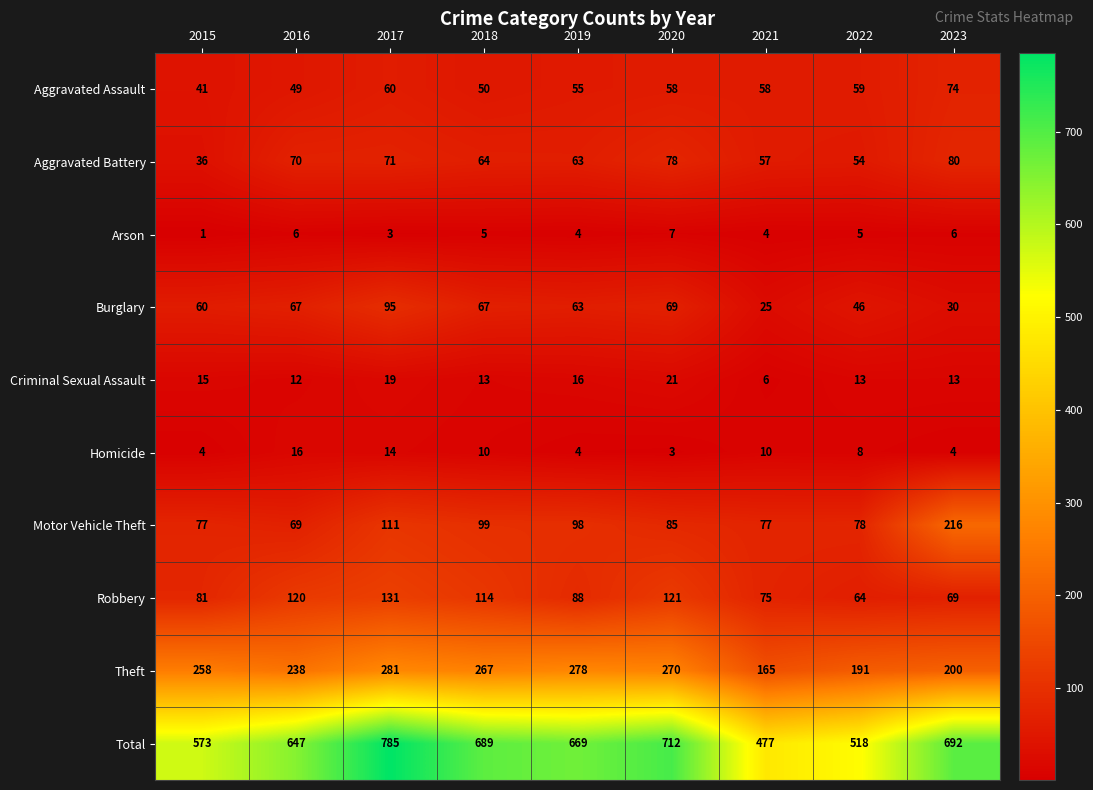

List the series in order of their peak value, highest first.

Total, Theft, Motor Vehicle Theft, Robbery, Burglary, Aggravated Battery, Aggravated Assault, Criminal Sexual Assault, Homicide, Arson